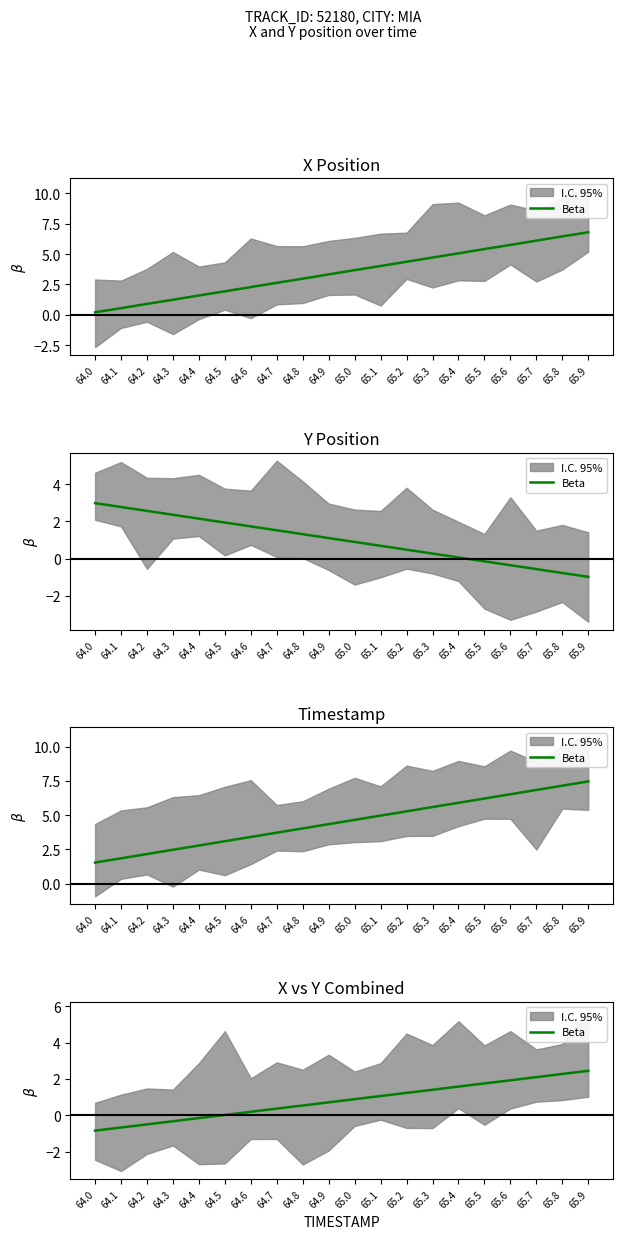

What is the difference between the maximum and minimum values?

3.3